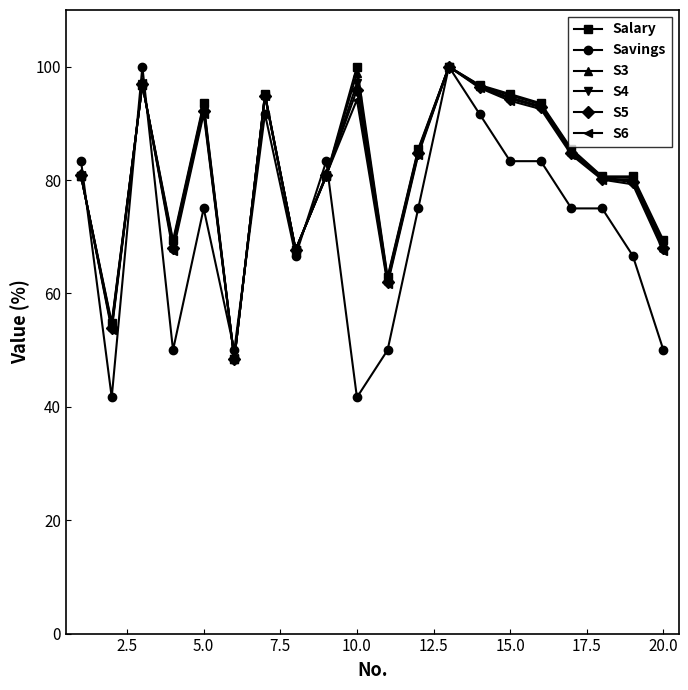

What is the value of the Salary point at the 14th from the left?

96.8